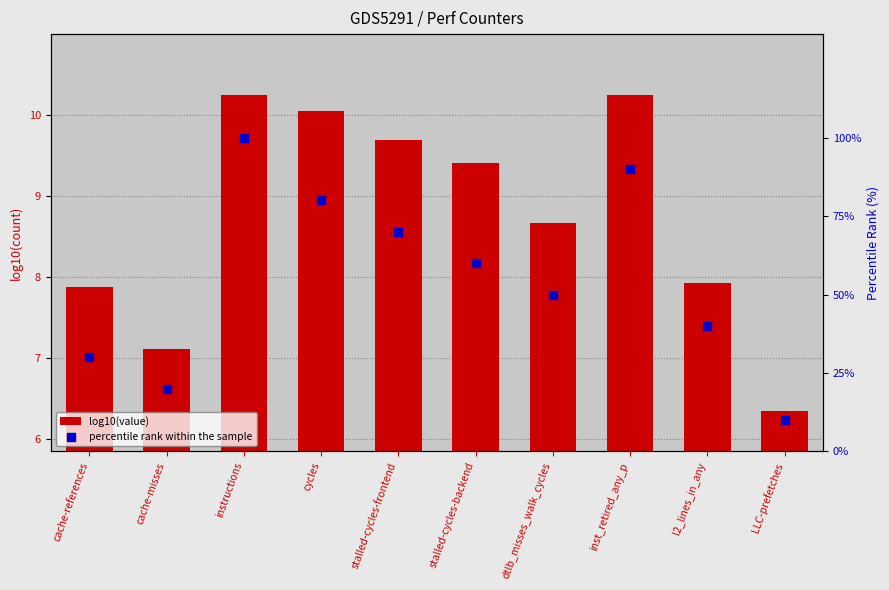

Which series has the widest spread of Y values?

percentile rank within the sample